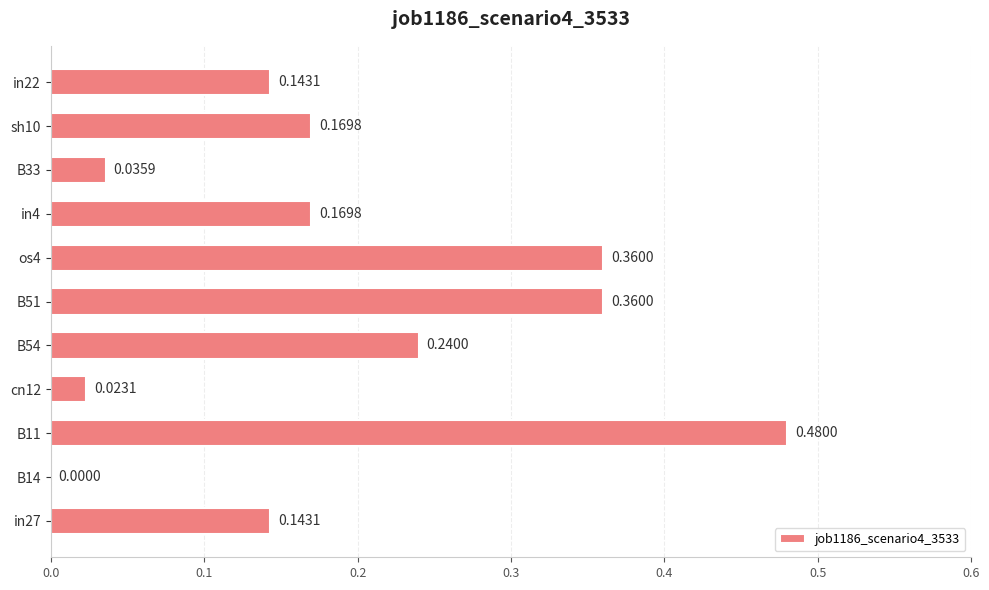

What is the sum of all values?

2.1